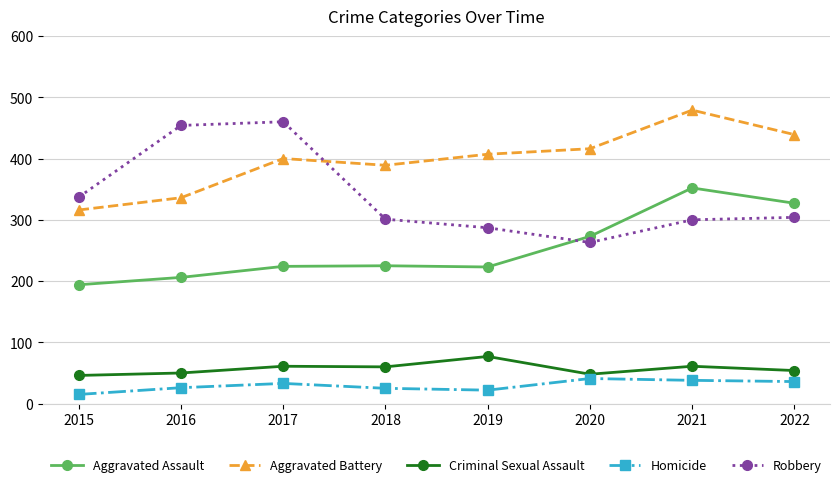

Which category has the highest value across all series?

2021